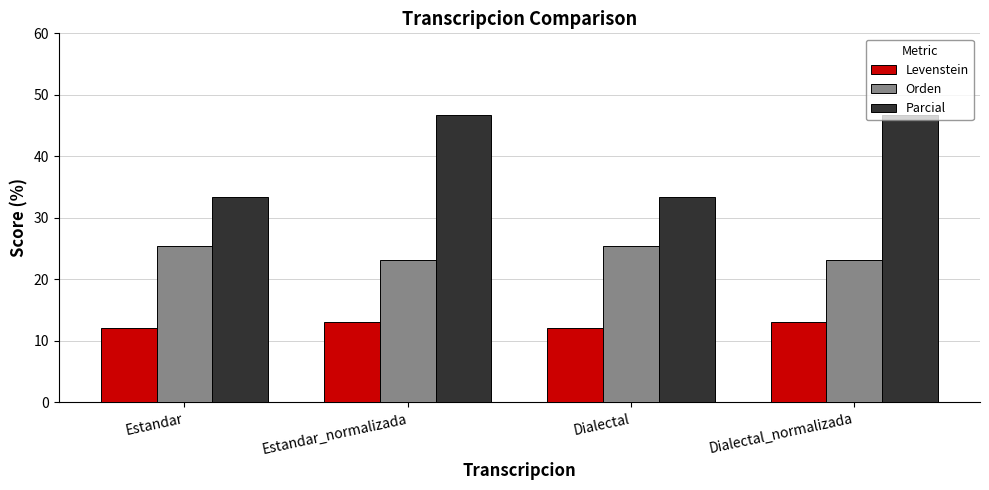

Reading left to right, transcribe all the data shown in this chart.

Levenstein: 12.2	13.1	12.2	13.1
Orden: 25.4	23.2	25.4	23.2
Parcial: 33.3	46.7	33.3	46.7